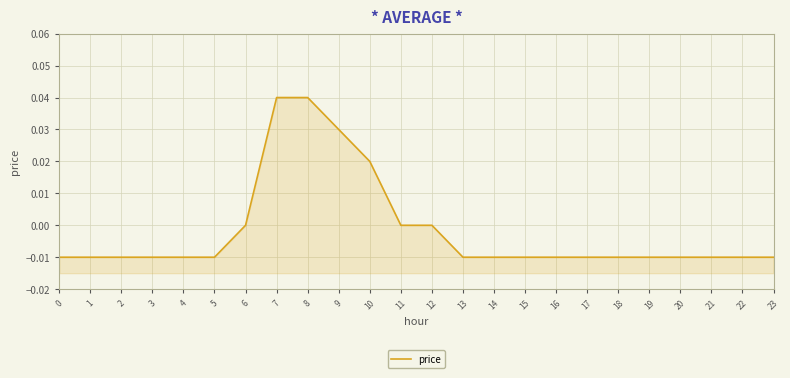

Count the values in the range 0 to 1.

7